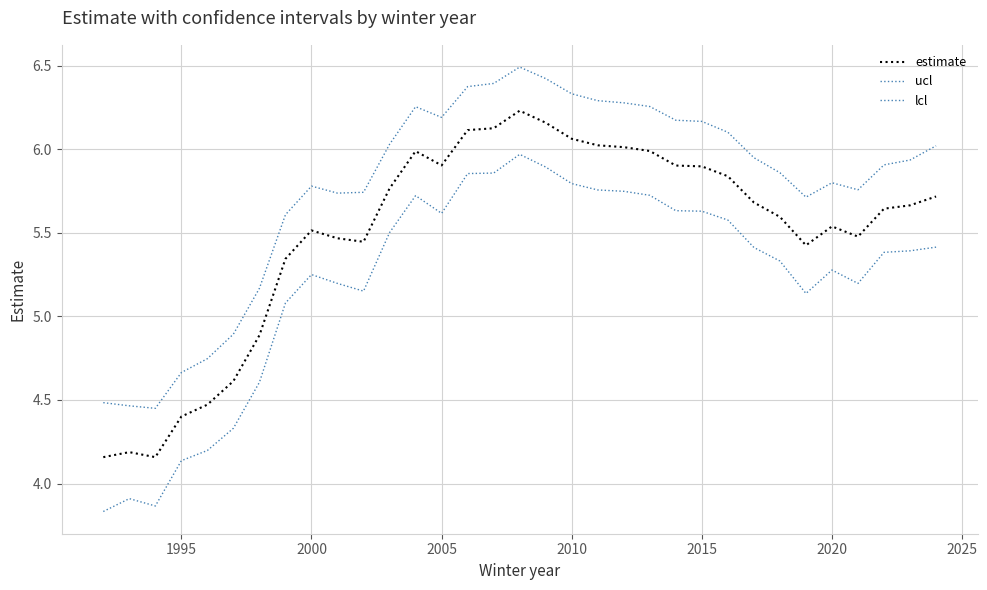

Which series has the largest range (max minus min)?

lcl